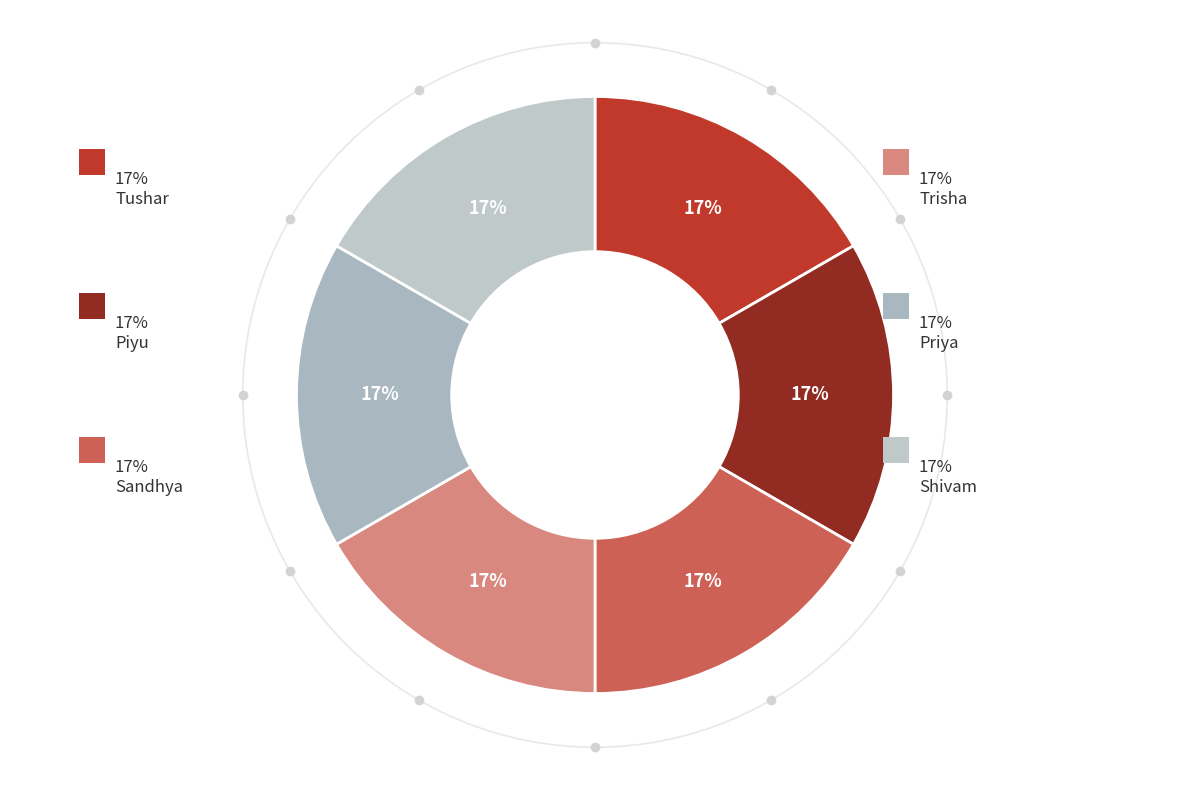

How many segments does this pie chart have?

6